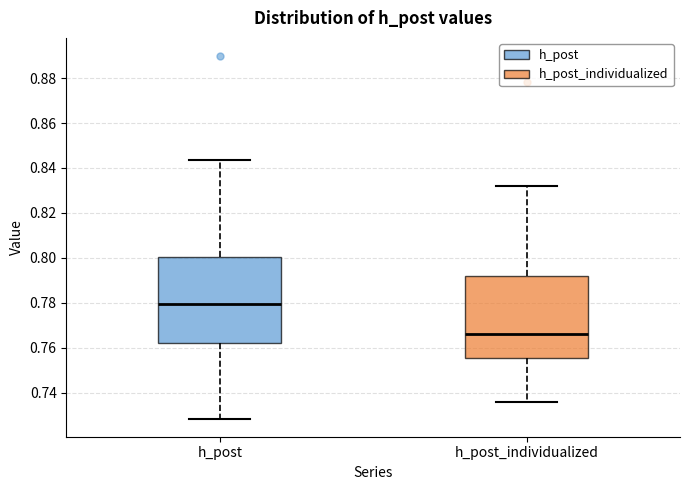

Which box's median line is the lowest?

h_post_individualized